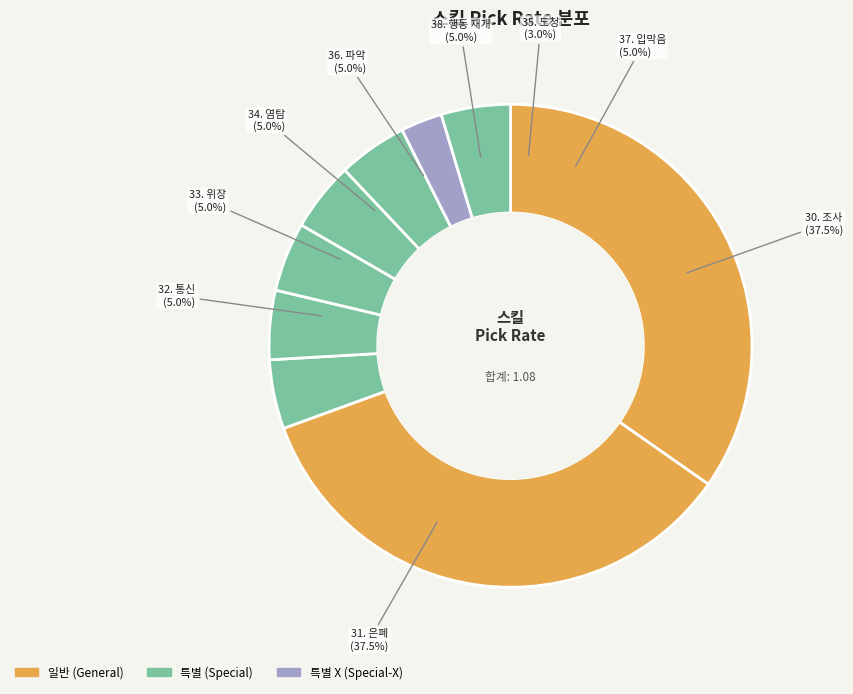

The 통신 slice represents 5% of the pie. True or false?

True